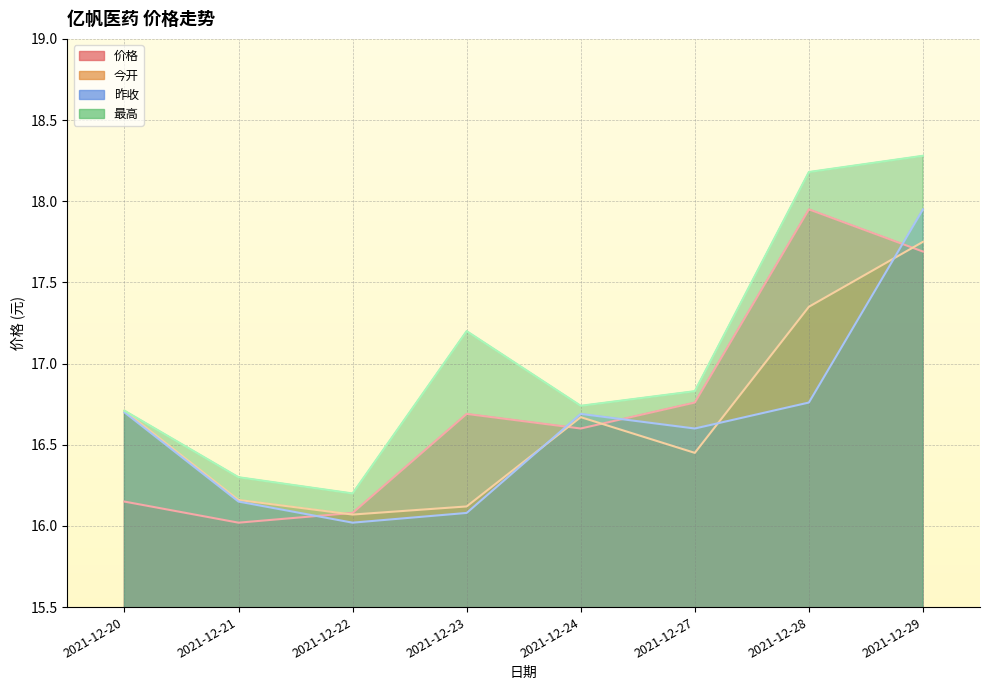

After their last crossing, which series has the higher values: 价格 or 今开?

今开